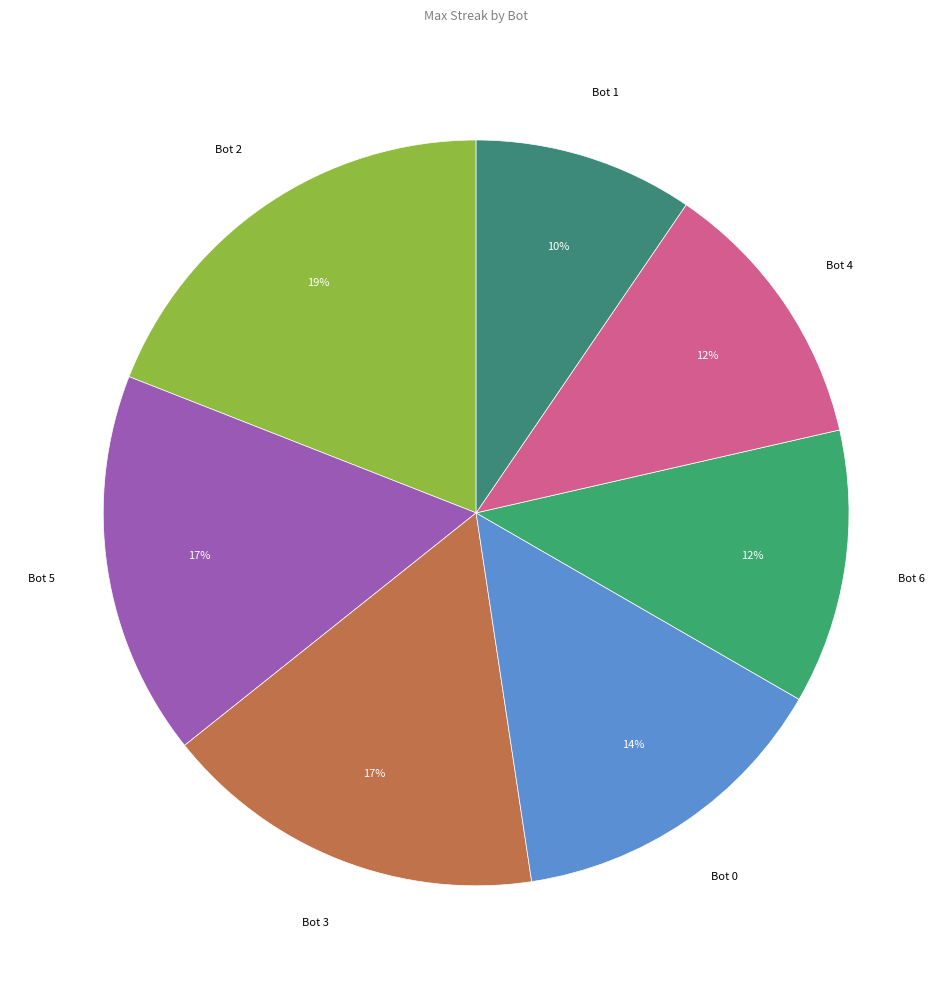

What is the largest slice in the pie chart?

Bot 2